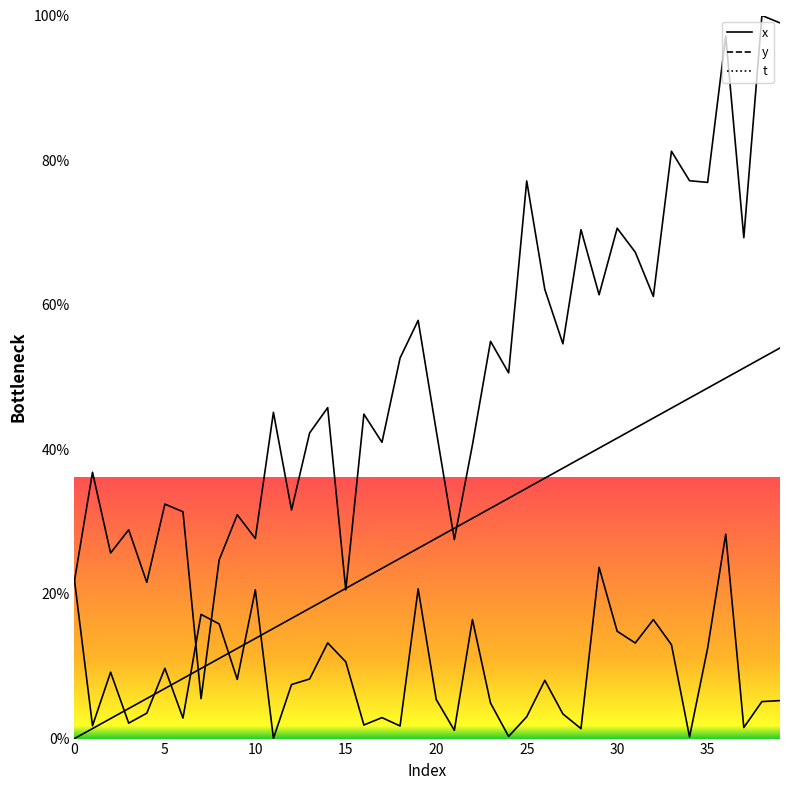

Rank the series by their maximum value, from highest to lowest.

x_line, t_line, y_line